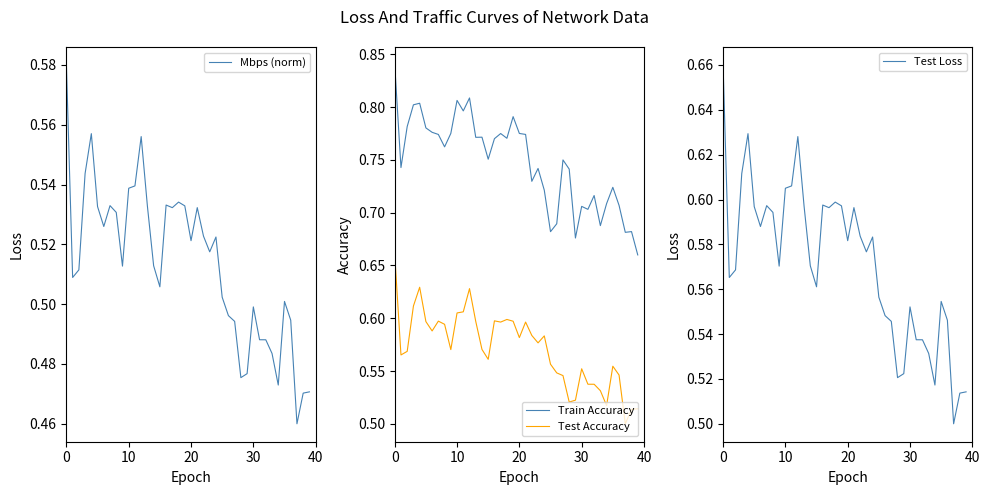

Is it true that Mbps (norm) equals 0.5 at 30?

True